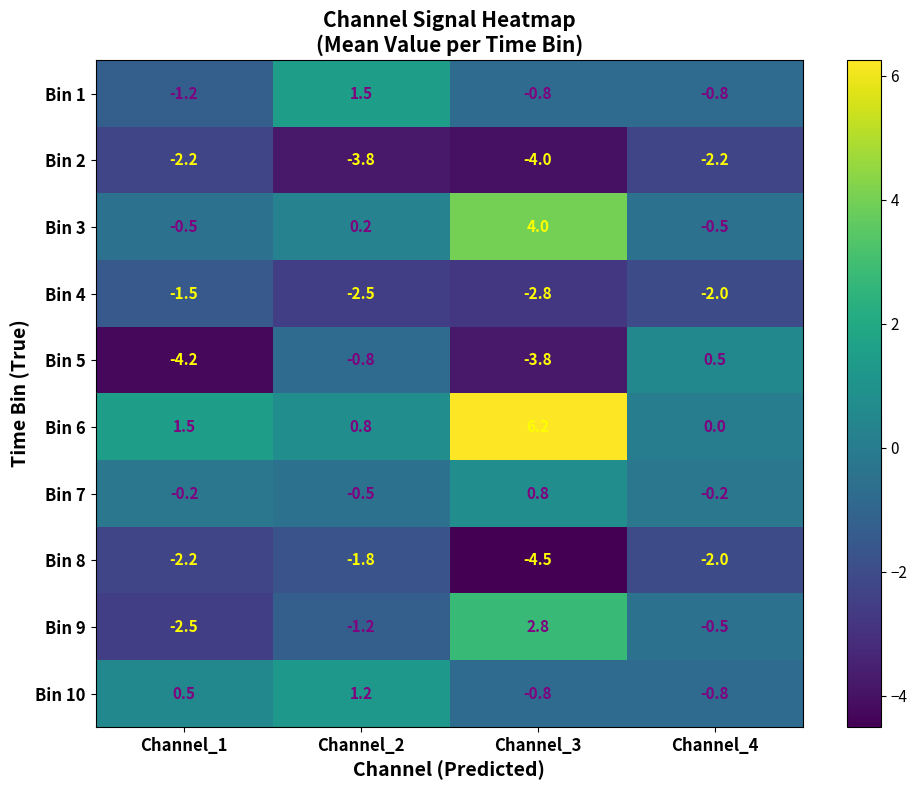

What is the lowest value of the Bin 3 series?

-0.5